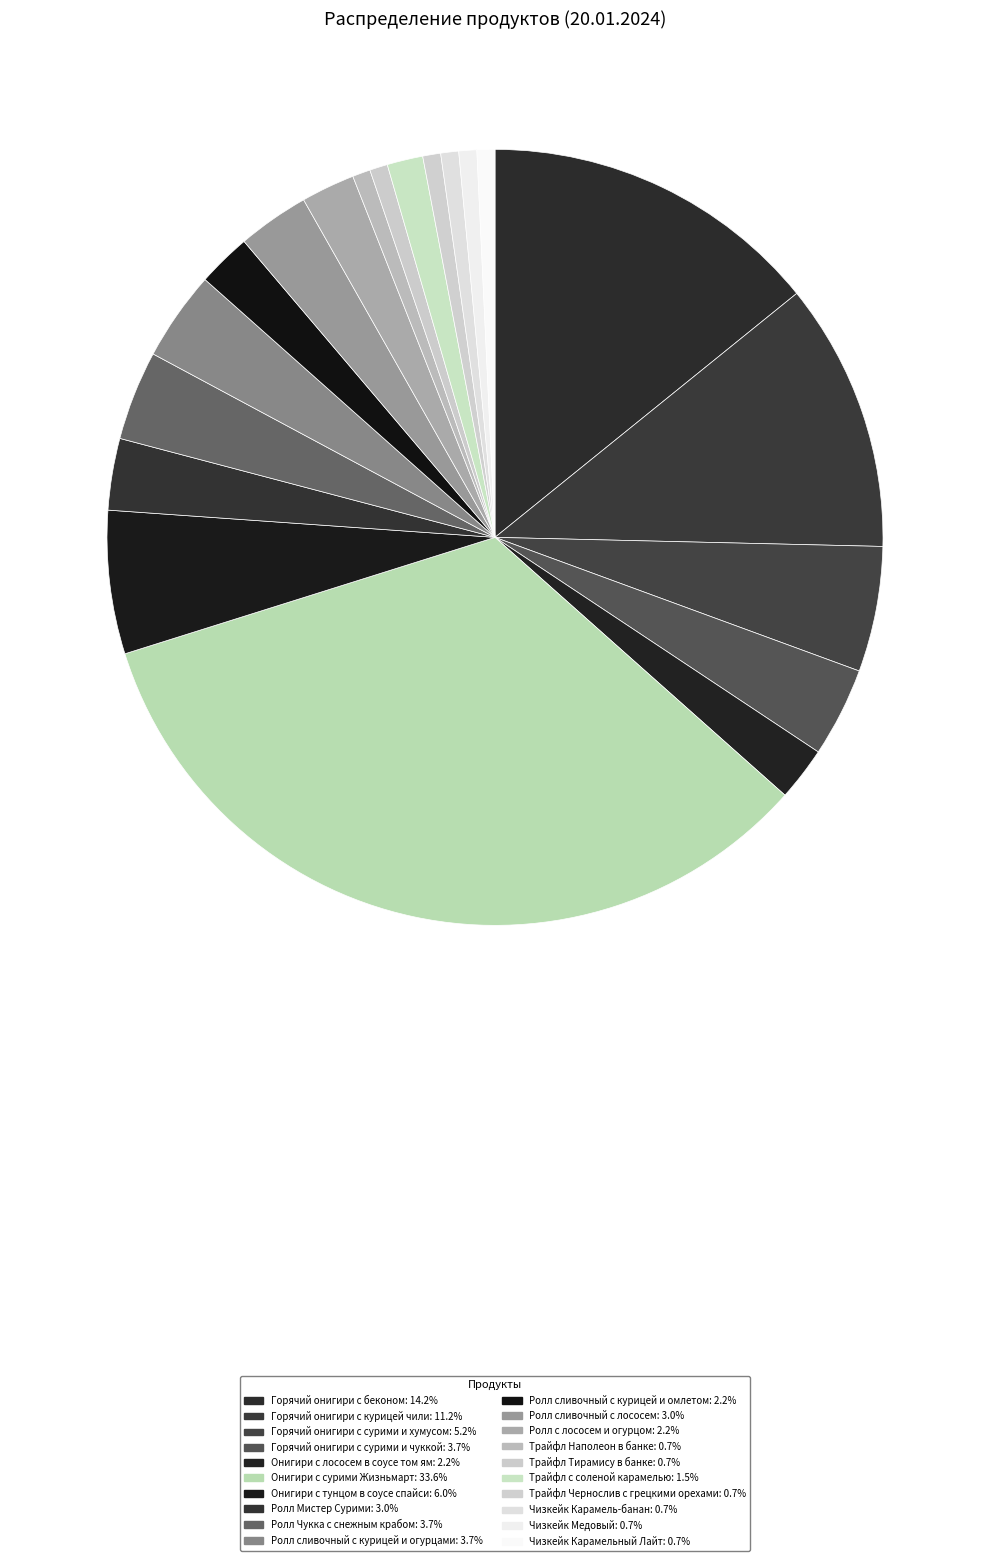

Is Чизкейк Карамельный Лайт the majority of the pie?

No